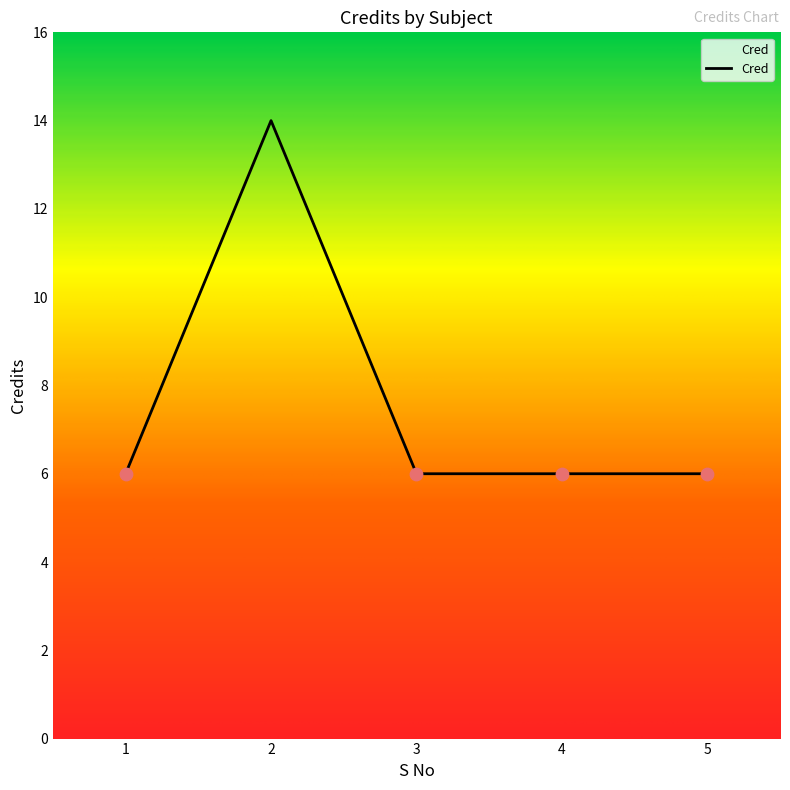

What is the ratio of the value at 2 to the value at 1?

2.3